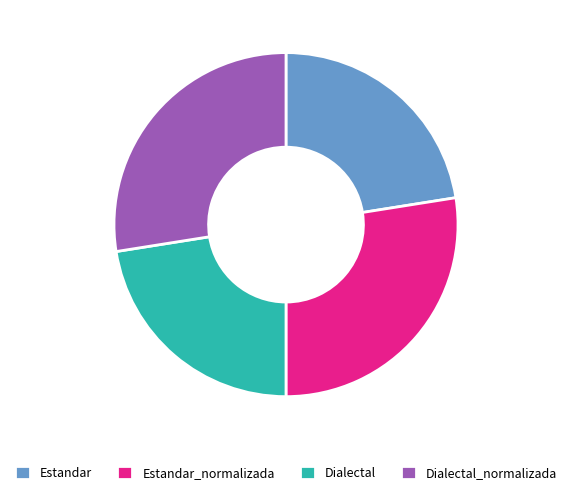

The Estandar_normalizada slice represents 21% of the pie. True or false?

False